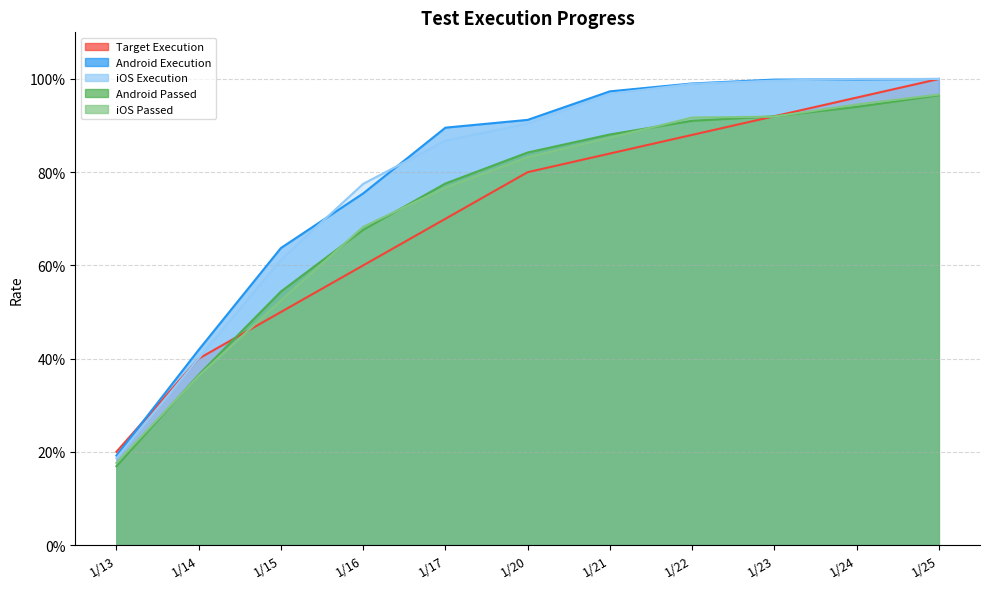

True or false: Android Passed has a value of 1.3 at 1/22.

False